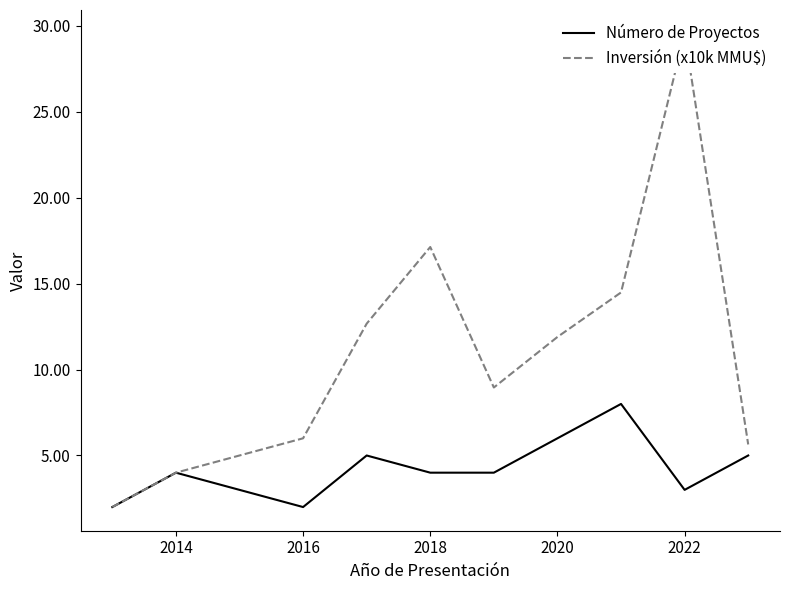

What is the minimum value shown in the chart?

2.0